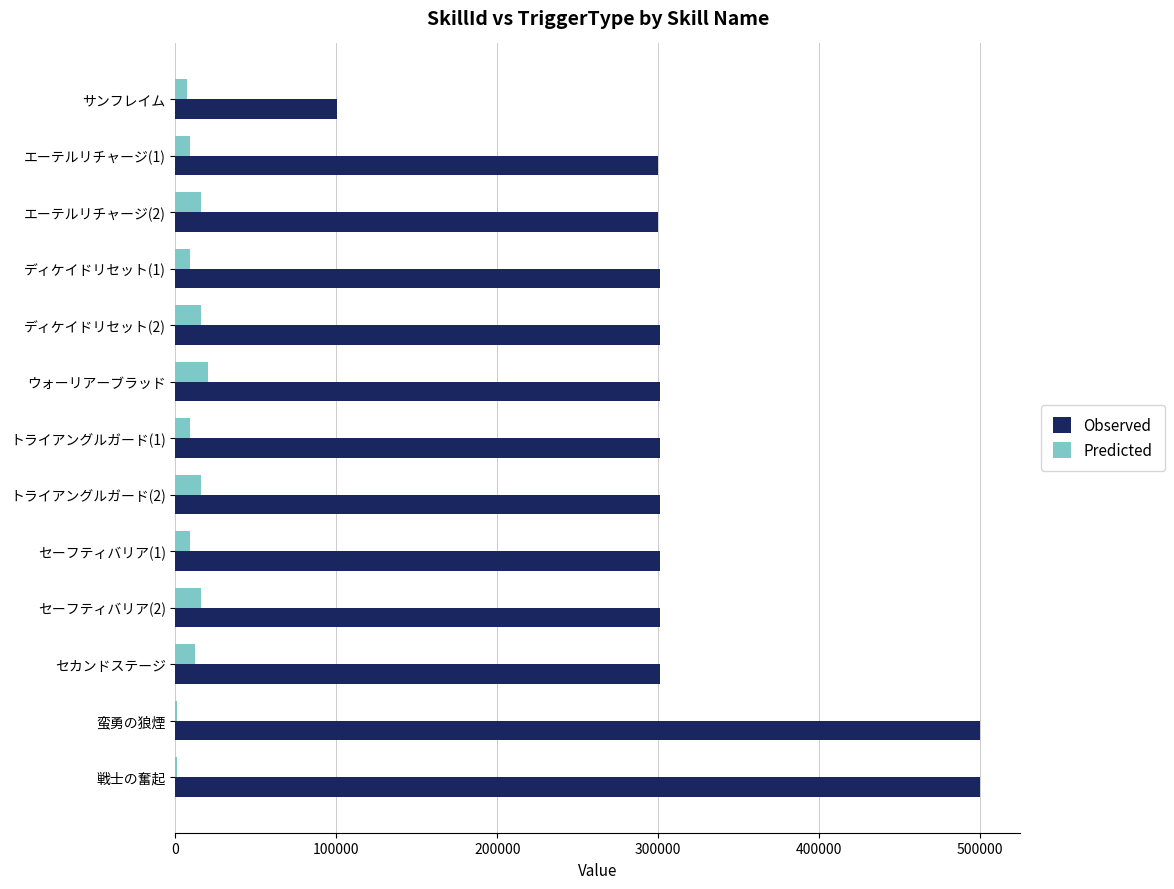

Which series has the largest total across all categories?

Observed